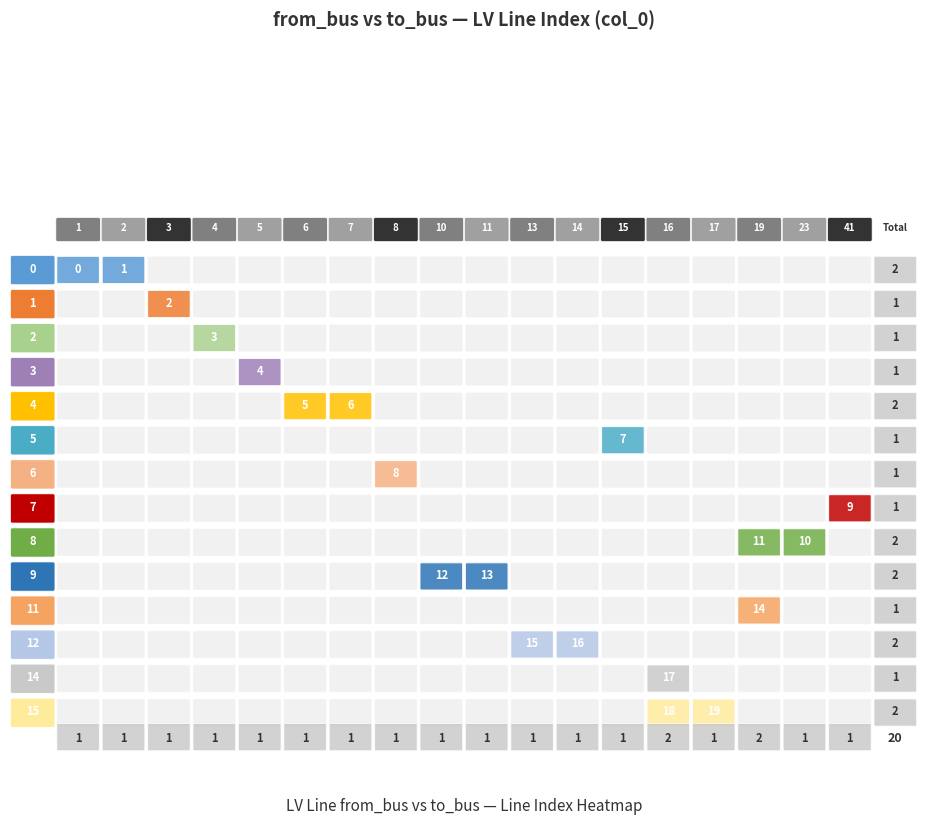

What is the spread (max minus min) of values at 0?

1